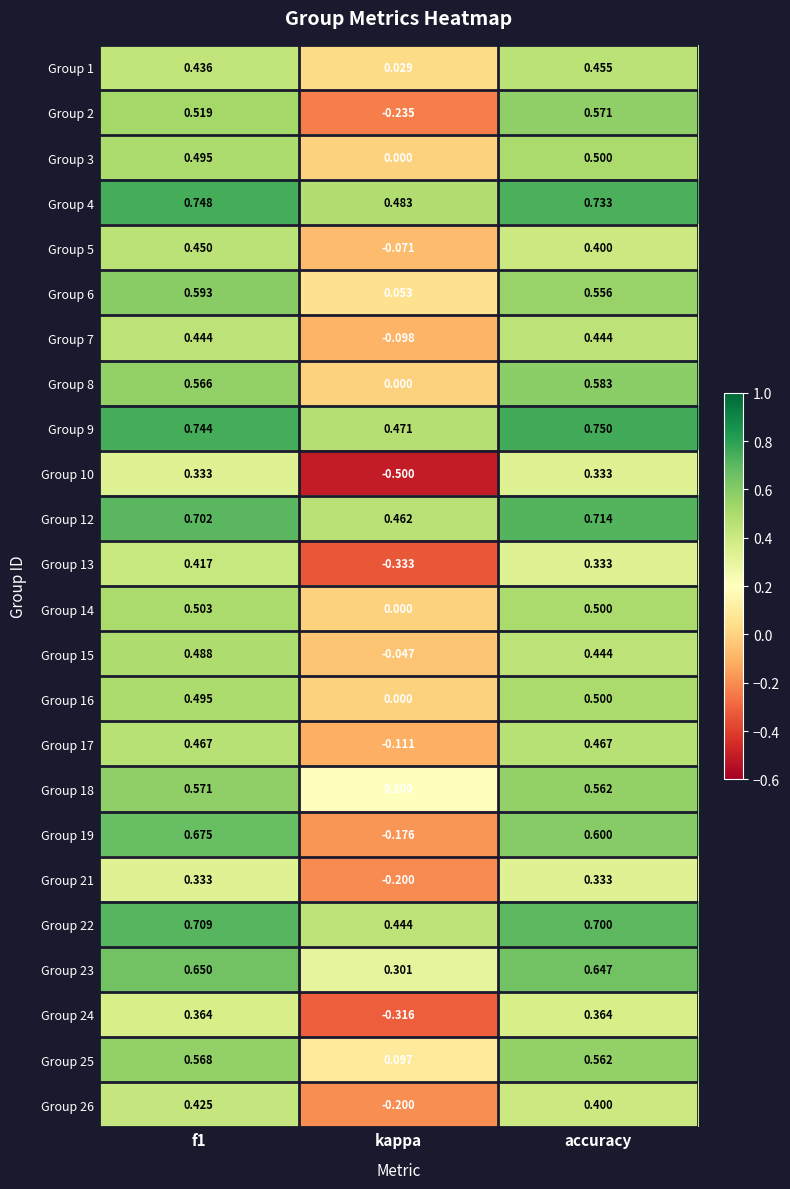

Which category has the lowest value across all series?

kappa